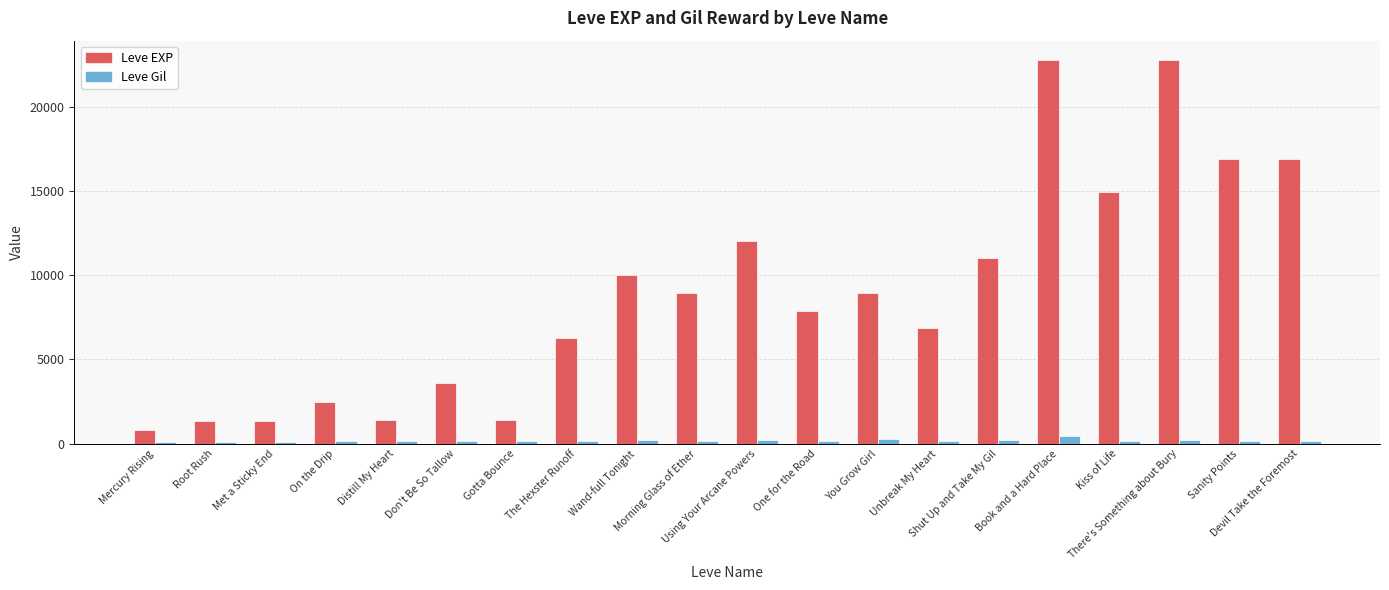

What is the sum of the Leve EXP values at Wand-full Tonight and Don't Be So Tallow?

13590